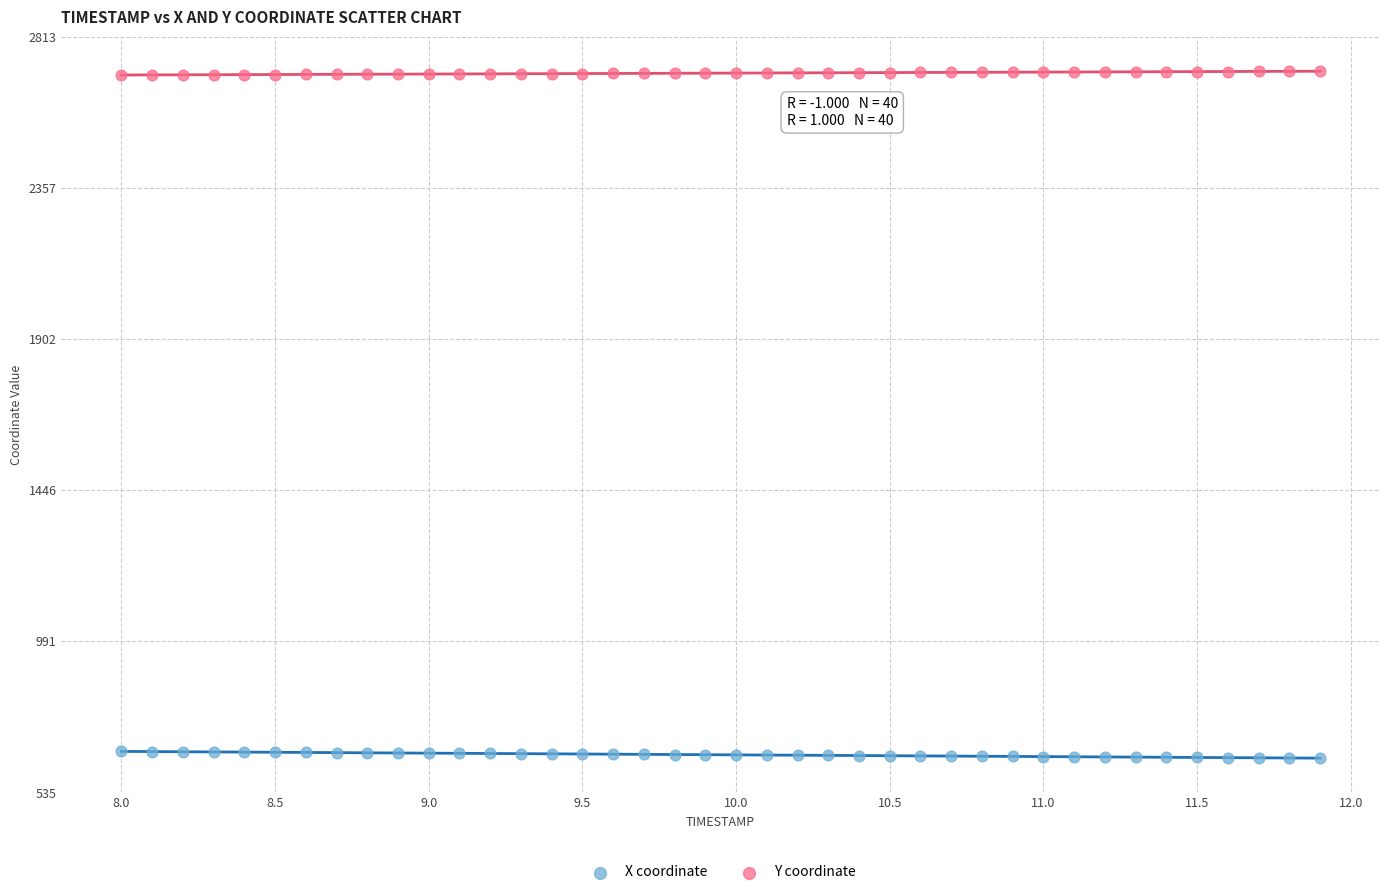

Across all data points, what is the range of Y values (max minus min)?

2070.3